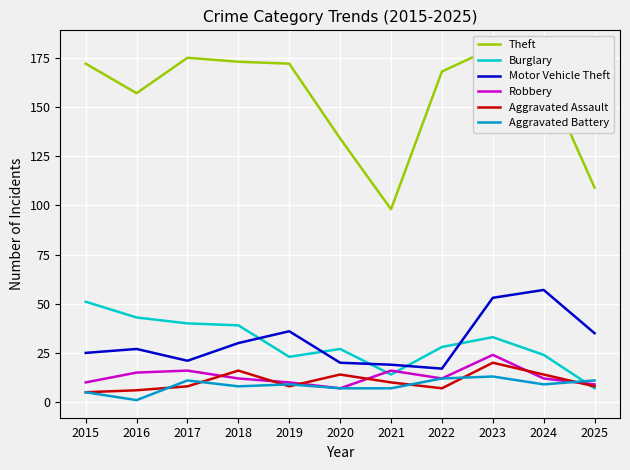

True or false: Theft and Robbery intersect in this chart.

False